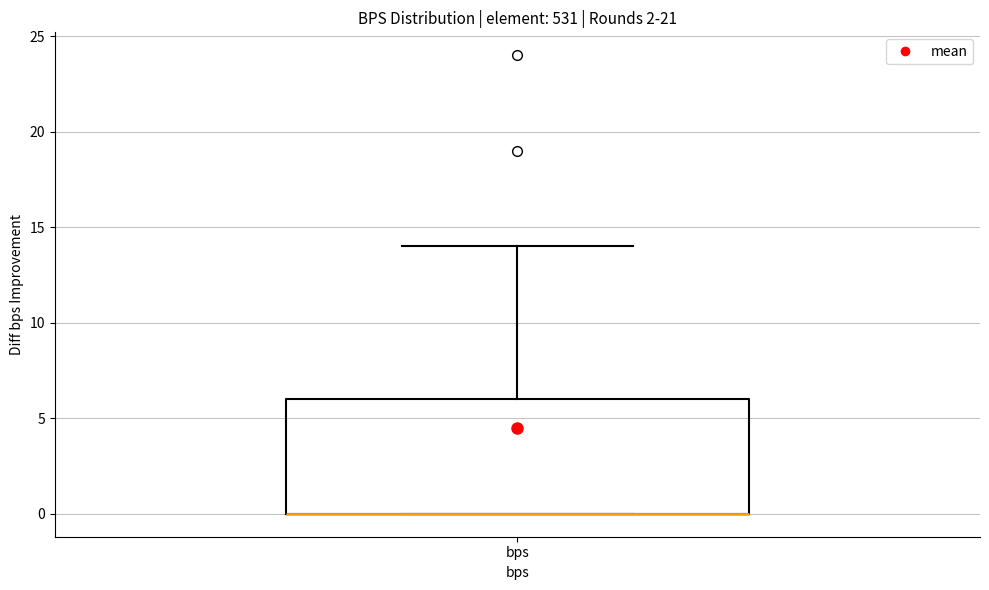

Transcribe this box plot: give where the median line is, the range the box spans, and where the two whiskers end, as read against the y-axis. The values are not printed on the chart, so give them approximately, as read against the axis.

median 0 (drawn on the box's lower edge), box 0 to 6, whiskers 0 to 14